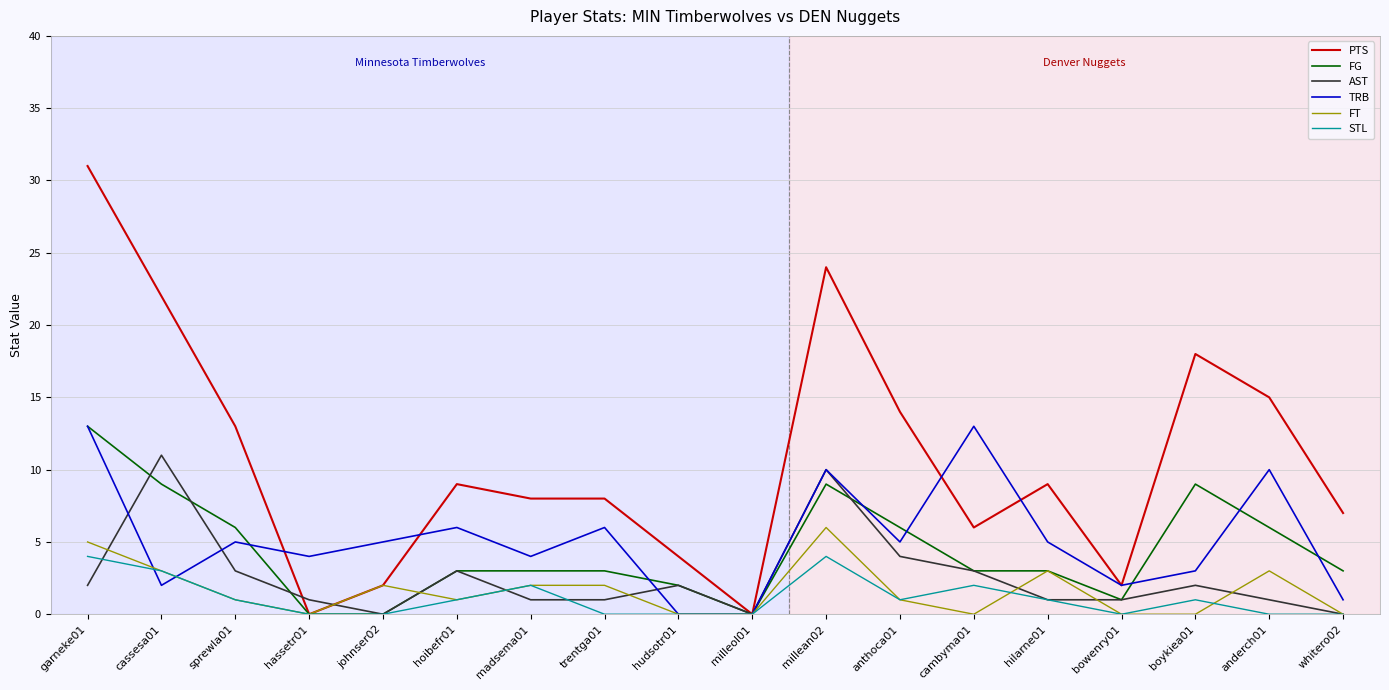

What is the difference between the maximum and minimum values in the TRB series?

13